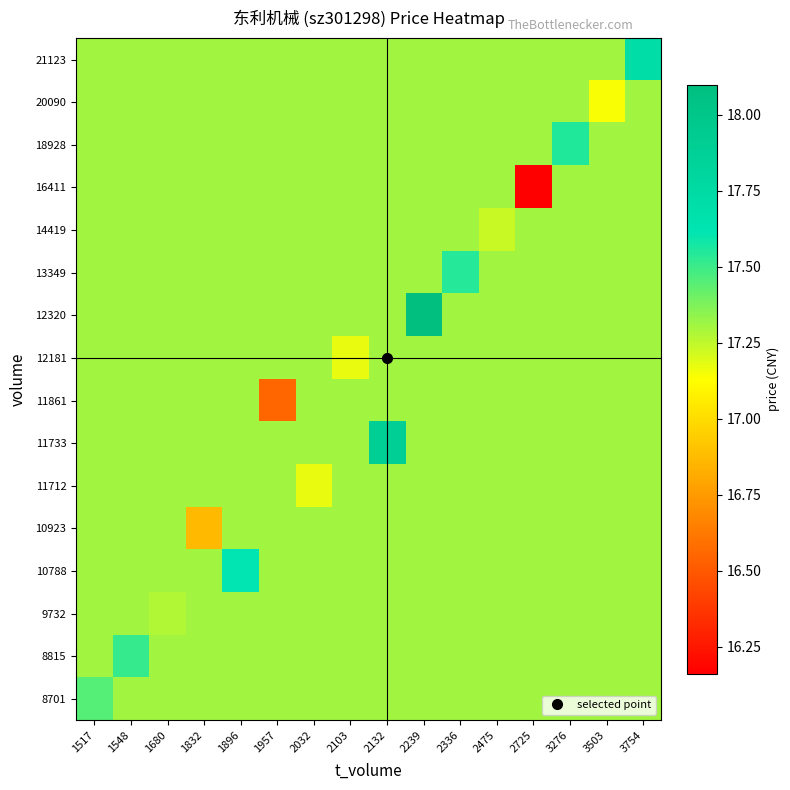

List the series in order of their peak value, highest first.

12320, 11733, 21123, 10788, 18928, 13349, 8815, 8701, 9732, 10923, 11712, 11861, 12181, 14419, 16411, 20090